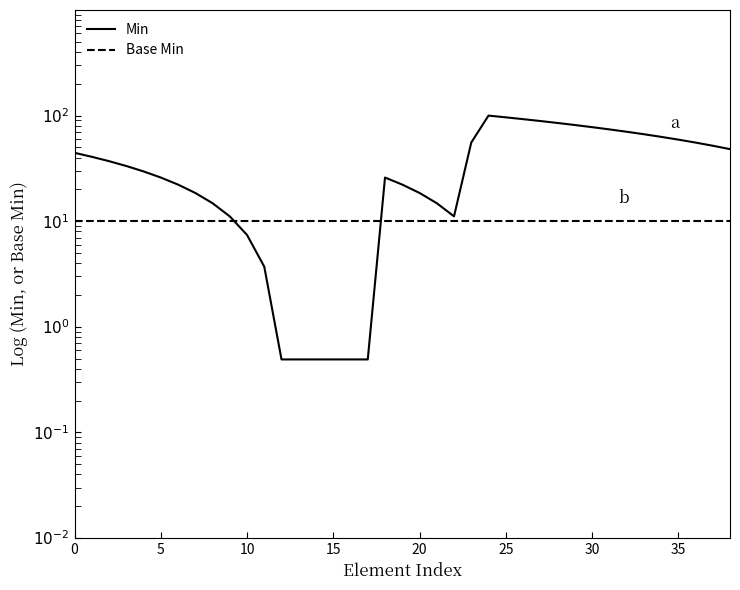

Is the value of Base Min at 15 greater than the value of Min at 18?

No